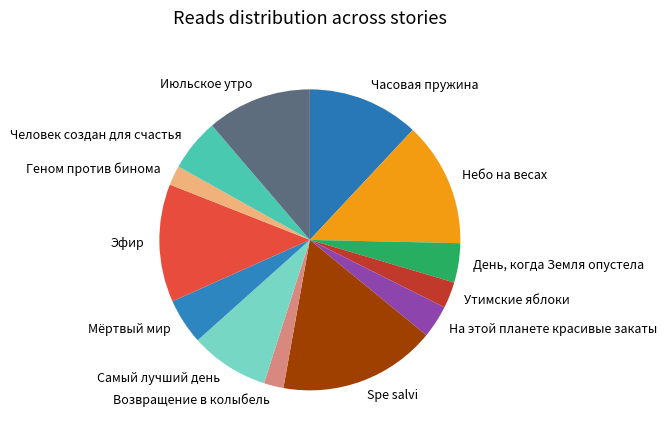

Is it true that Часовая пружина is 12% of the pie?

True